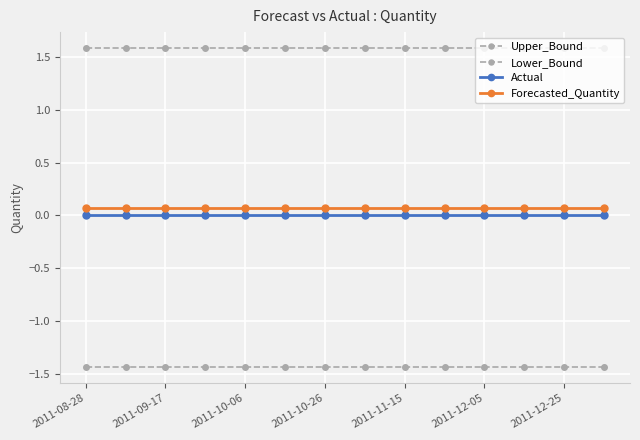

Is this an area chart (filled region under the line)?

No